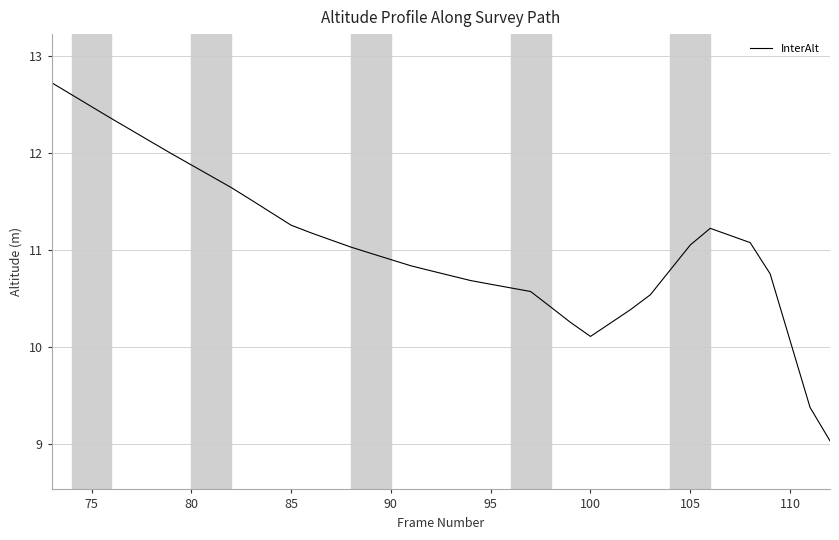

What is the smallest value displayed?

9.0